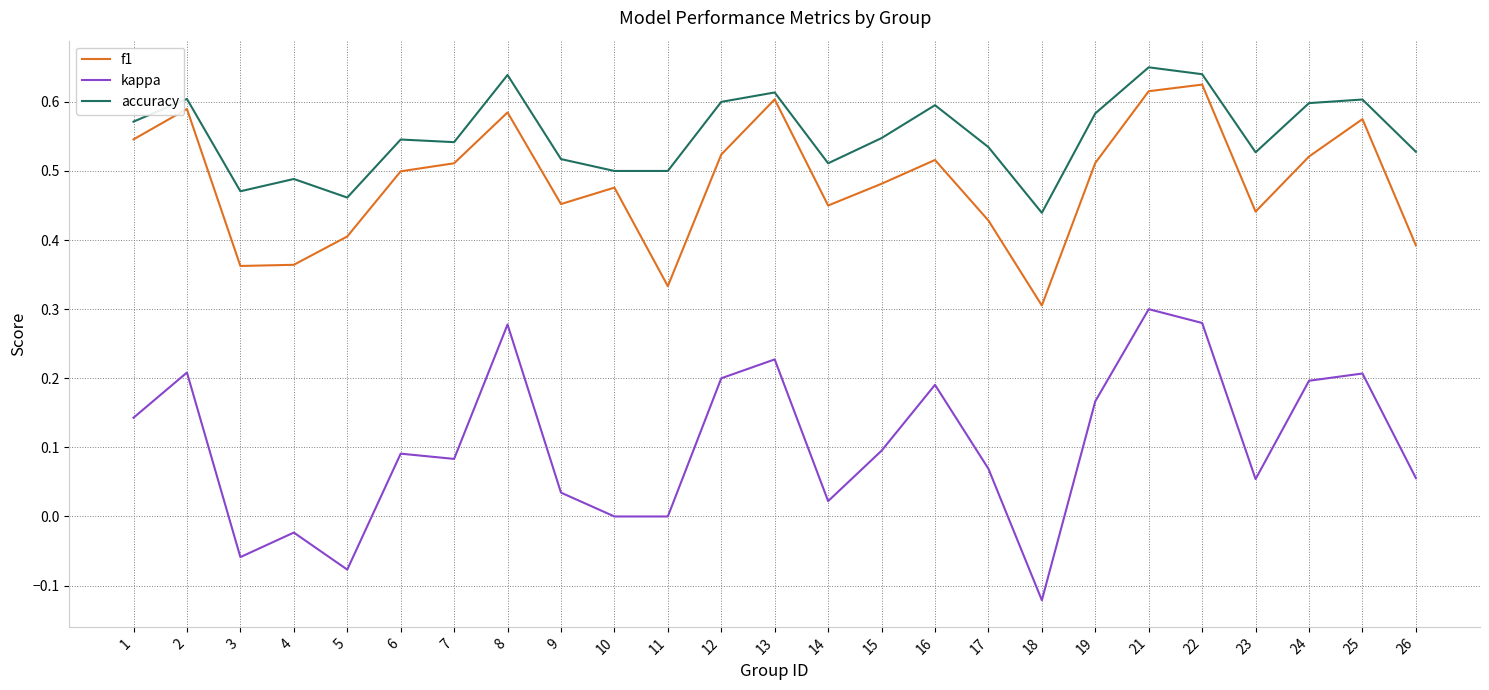

List the series in order of their overall mean, highest first.

accuracy, f1, kappa